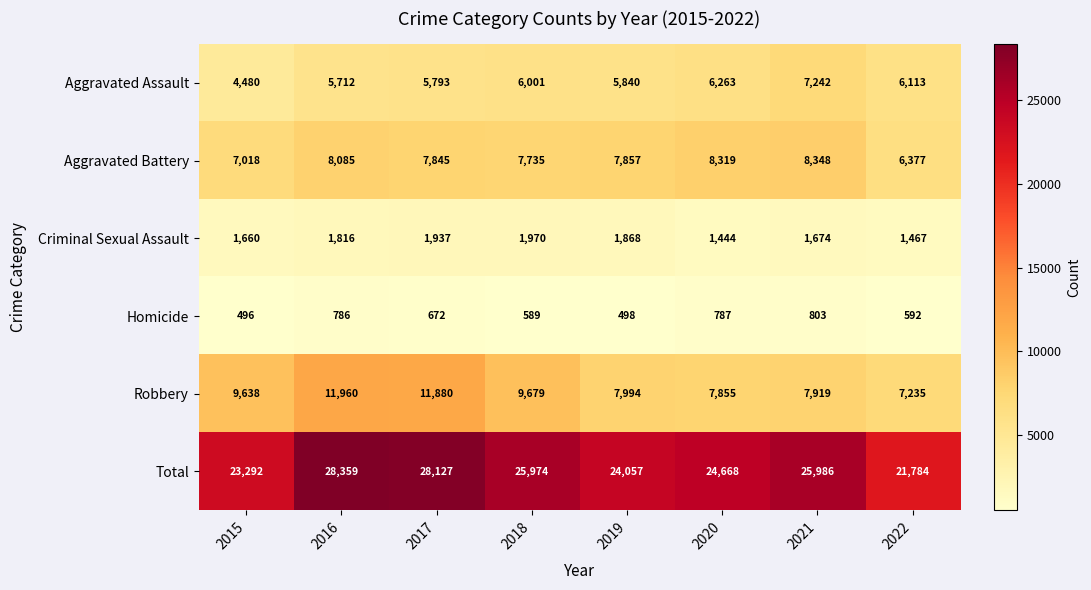

Which series changed the most between 2017 and 2021?

Robbery